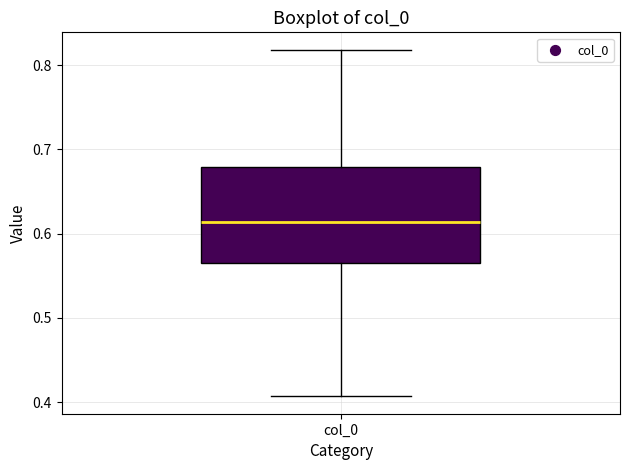

Transcribe this box plot: give where the median line is, the range the box spans, and where the two whiskers end, as read against the y-axis. The values are not printed on the chart, so give them approximately, as read against the axis.

median 0.61, box 0.57 to 0.68, whiskers 0.41 to 0.82